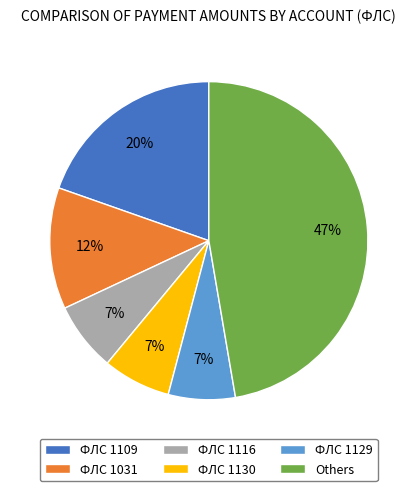

How many slices are in this pie chart?

6